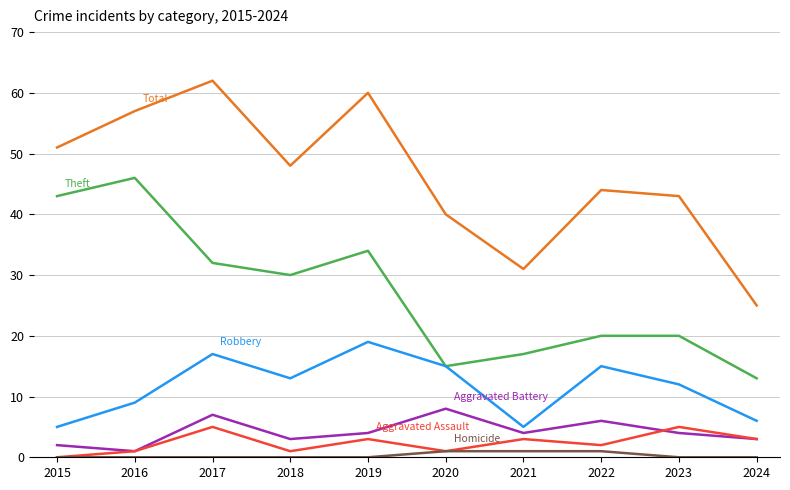

What is the difference between the highest and lowest values at 2023?

43